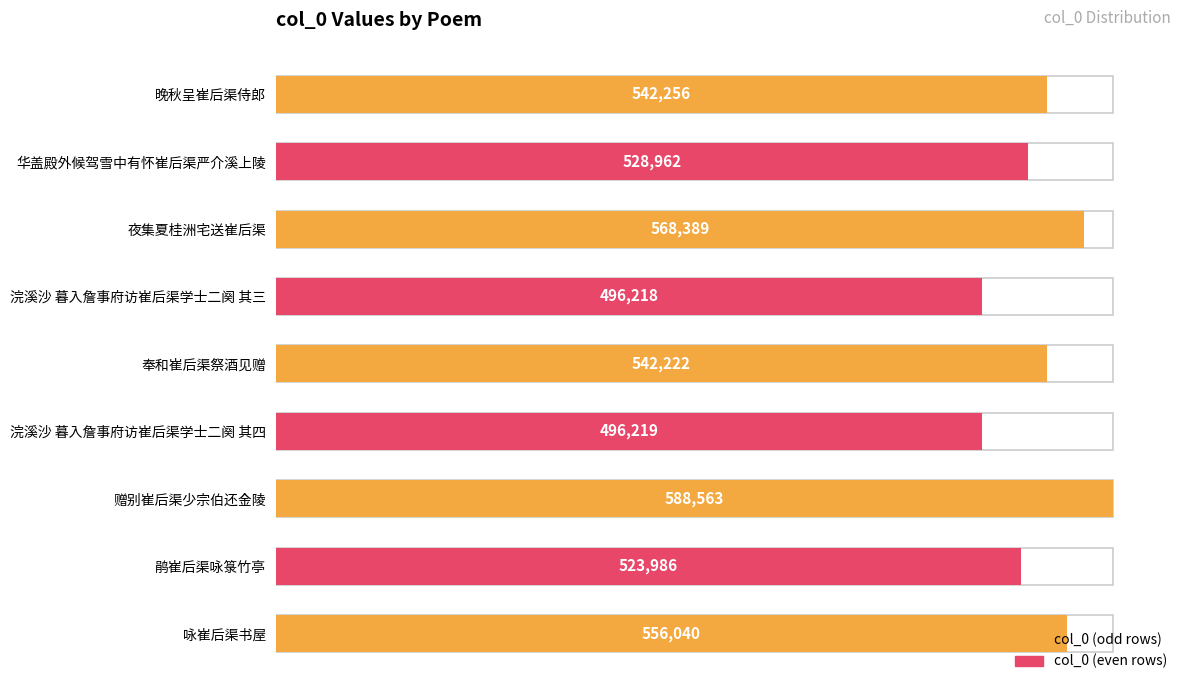

What is the smallest value displayed?

496218